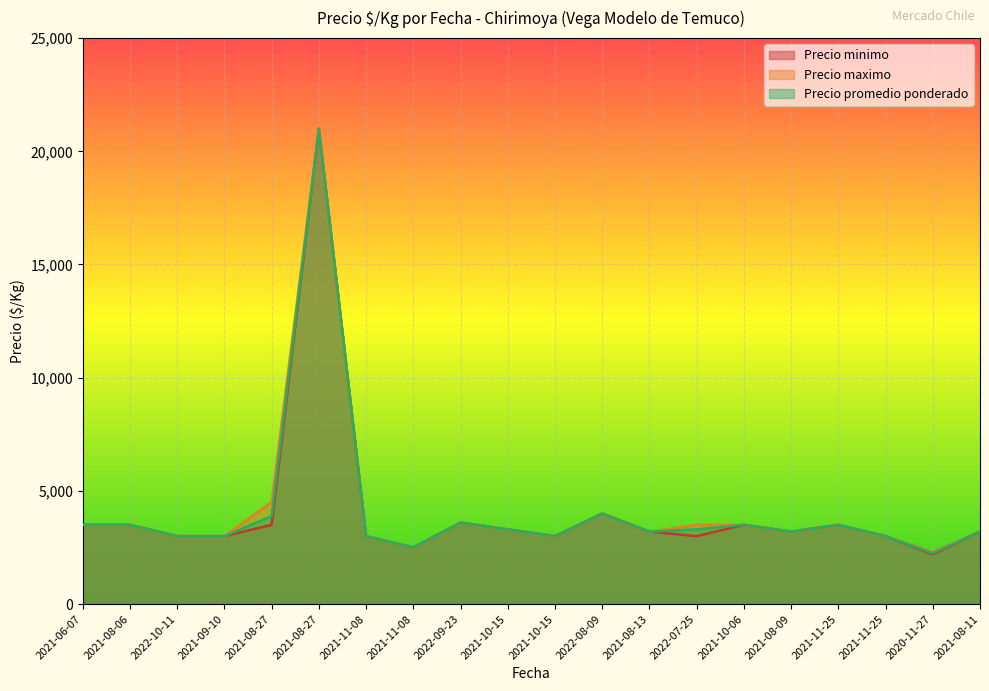

At which category is the sum across all series the highest?

2021-08-27